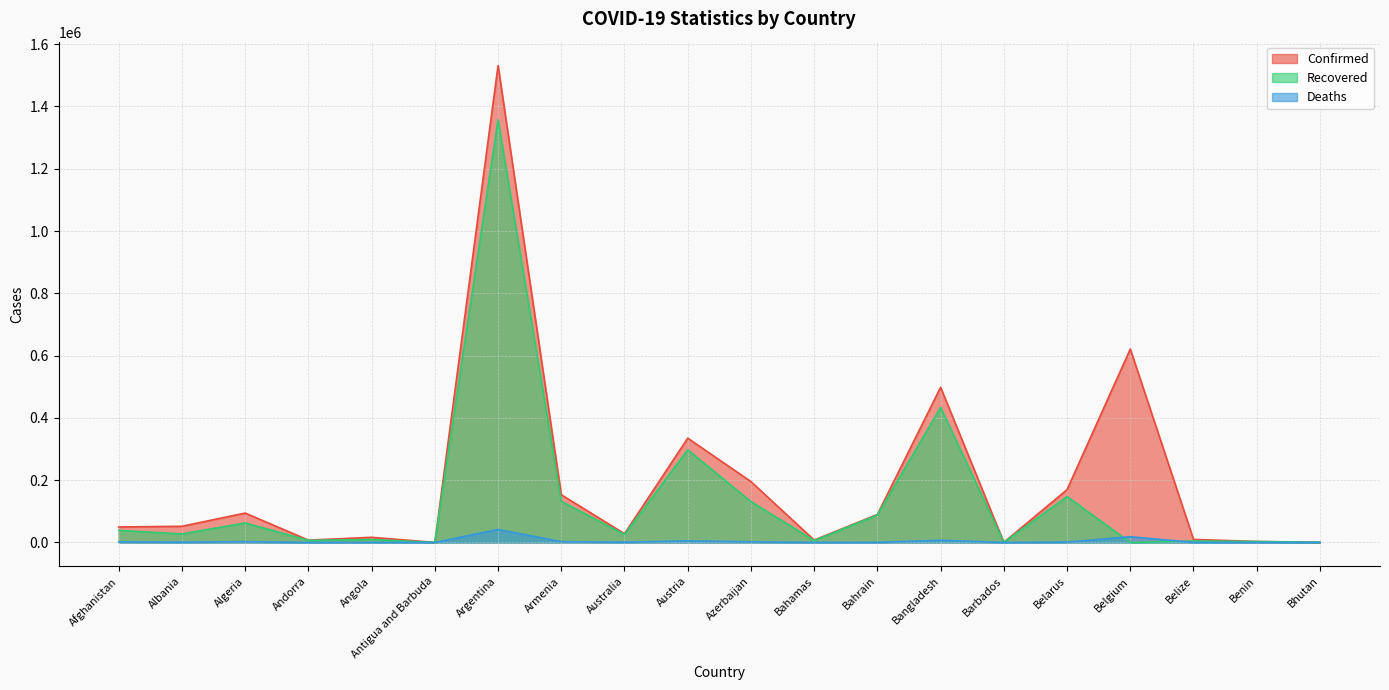

How many intersections are there between Recovered and Deaths?

2